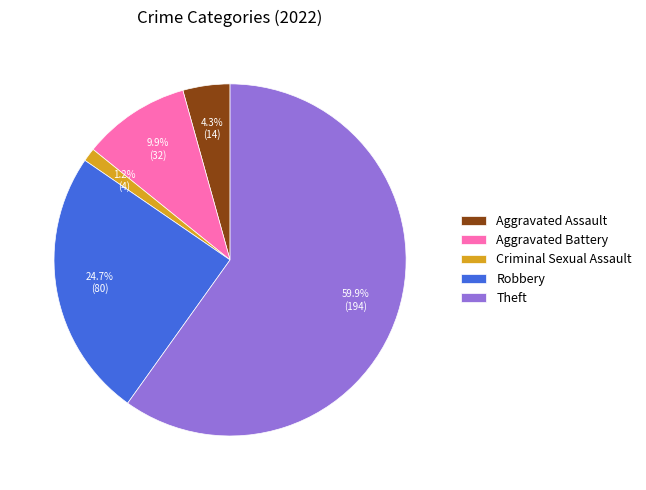

True or false: Aggravated Battery accounts for 1% of the total.

False